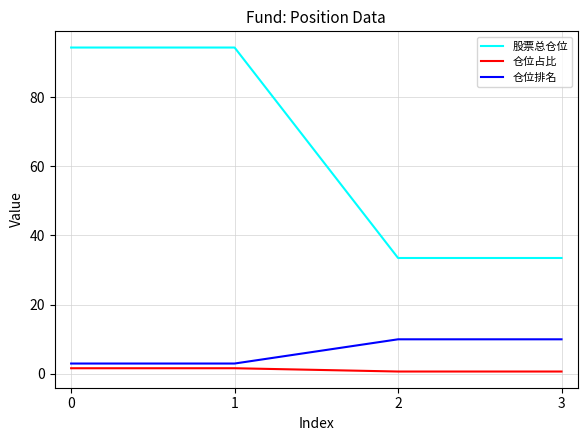

Rank the series at 3 from highest to lowest value.

股票总仓位, 仓位排名, 仓位占比